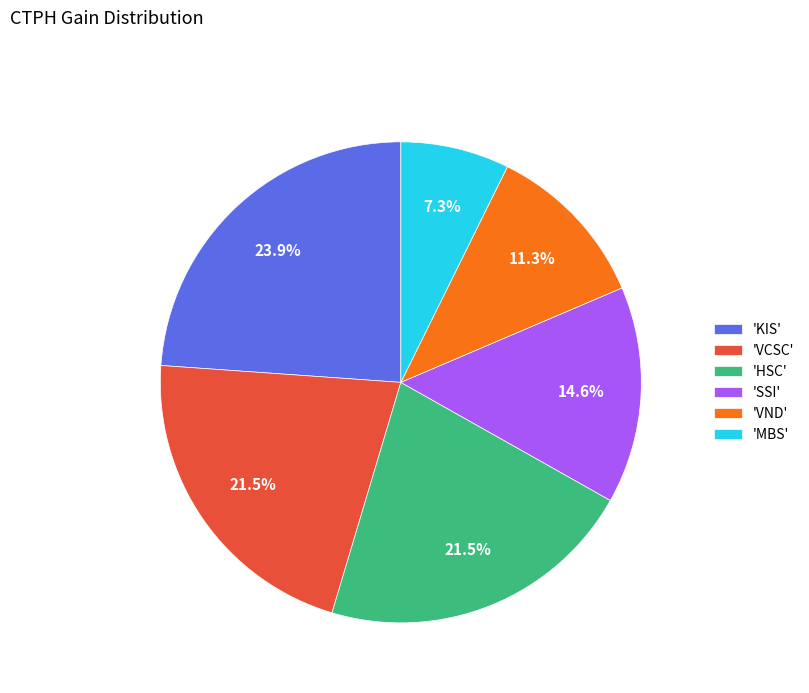

Is there any slice that represents more than half of the pie?

No